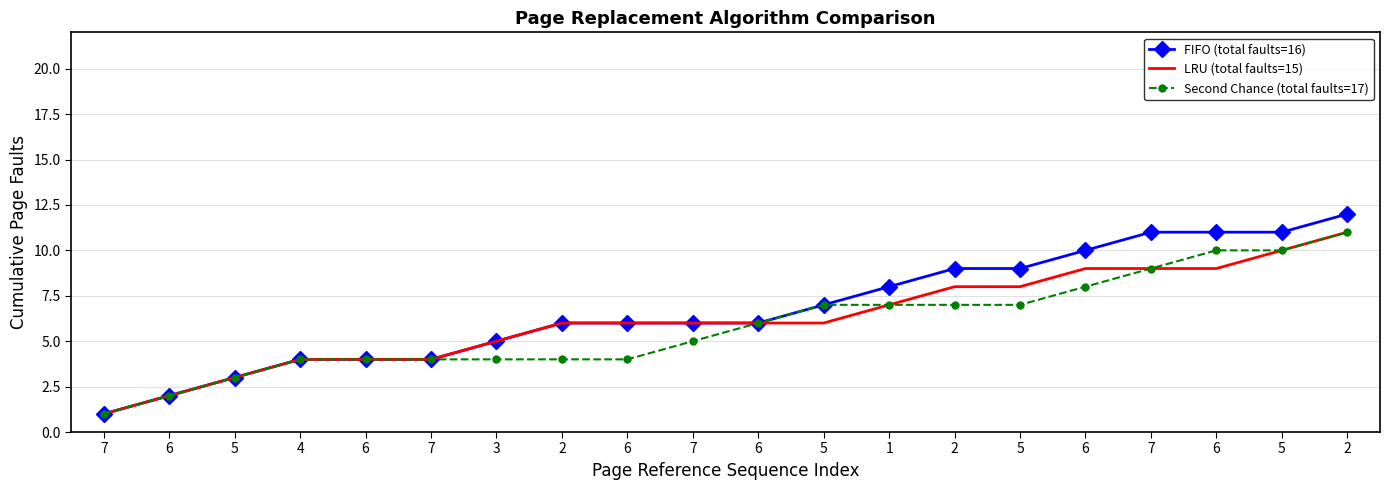

Which series has the widest spread of values?

FIFO (total faults=16)